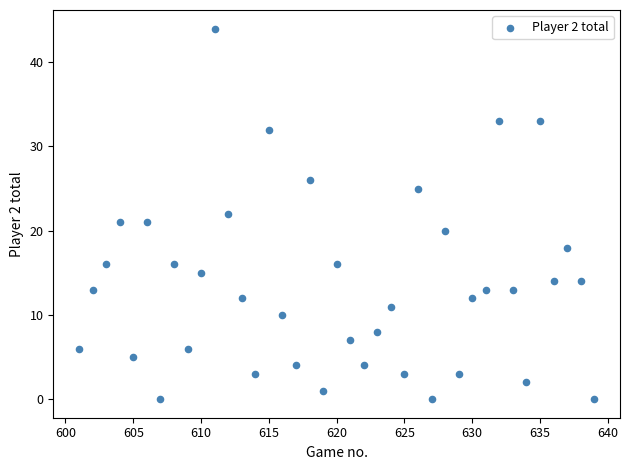

What is the range of Y values (max minus min)?

44